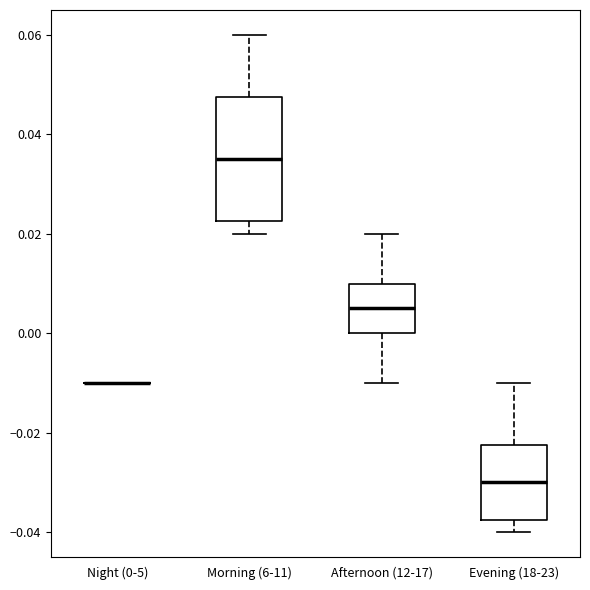

Reading left to right, read every box against the y-axis: the position of its median line, the range the box covers, and the ends of its whiskers. The values are not printed on the chart, so give them approximately, as read against the axis.

Night (0-5): box collapsed to a line at -0.010, whiskers -0.010 to -0.010
Morning (6-11): median 0.036, box 0.022 to 0.048, whiskers 0.020 to 0.060
Afternoon (12-17): median 0.006, box 0.000 to 0.010, whiskers -0.010 to 0.020
Evening (18-23): median -0.030, box -0.038 to -0.022, whiskers -0.040 to -0.010